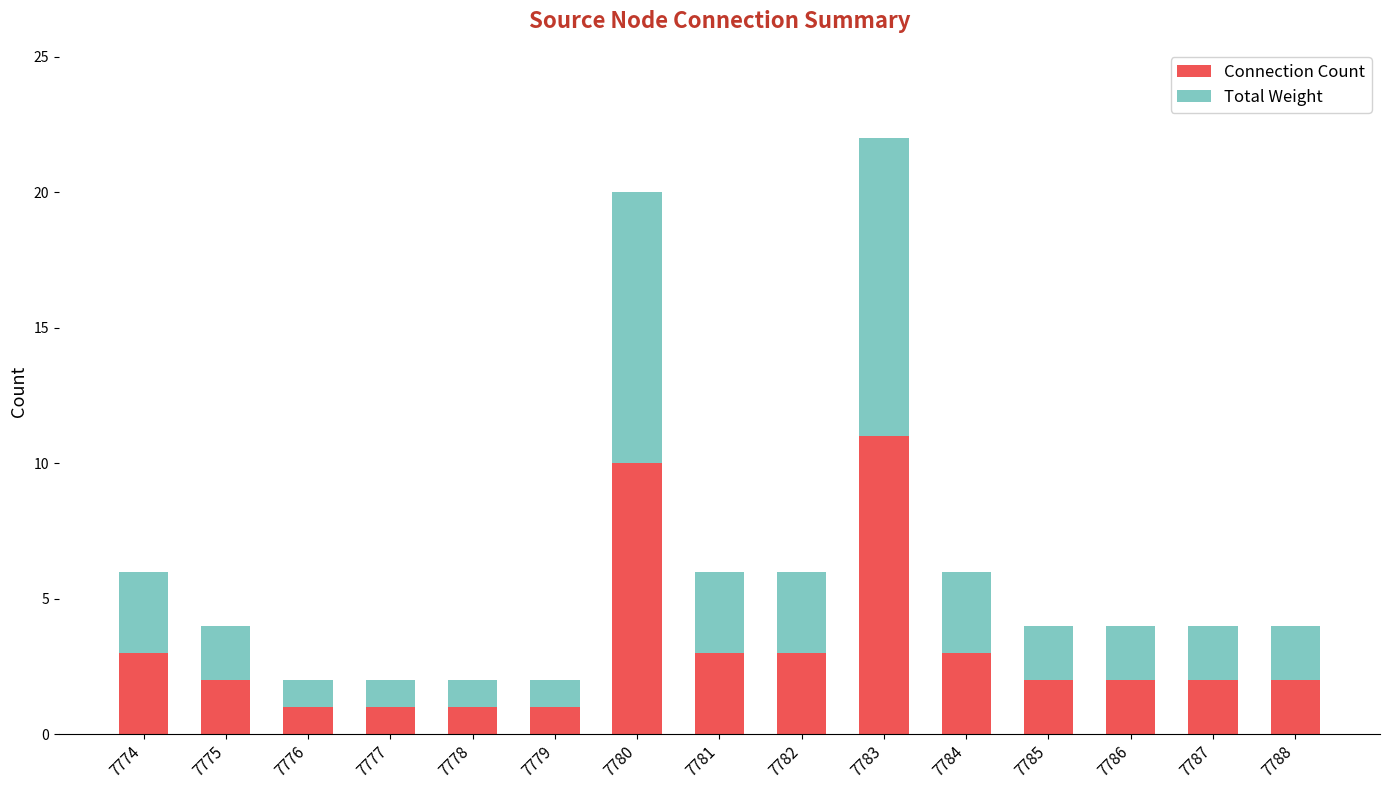

At which label does Connection Count reach its peak?

7783